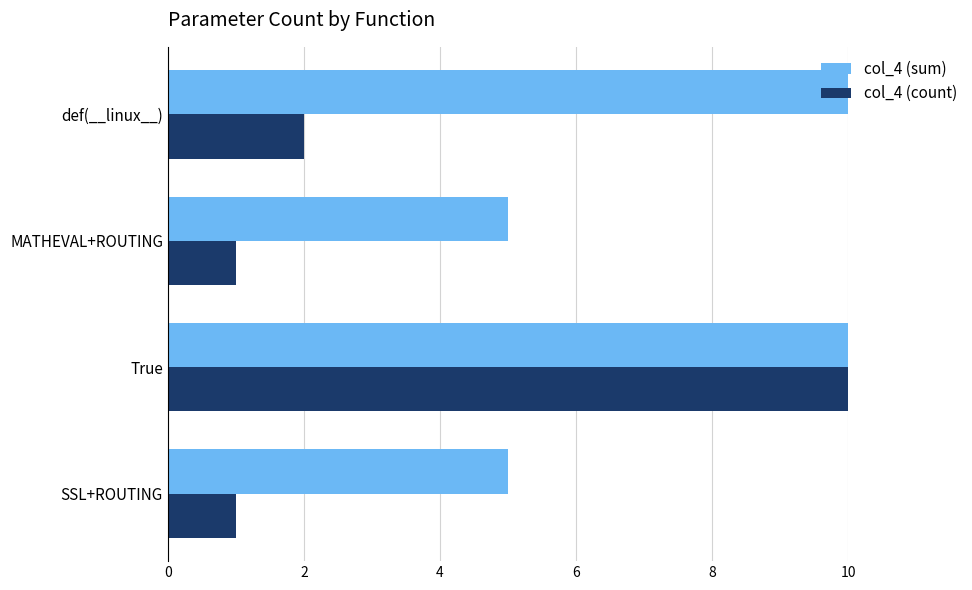

Rank the series at MATHEVAL+ROUTING from highest to lowest value.

col_4 (sum), col_4 (count)